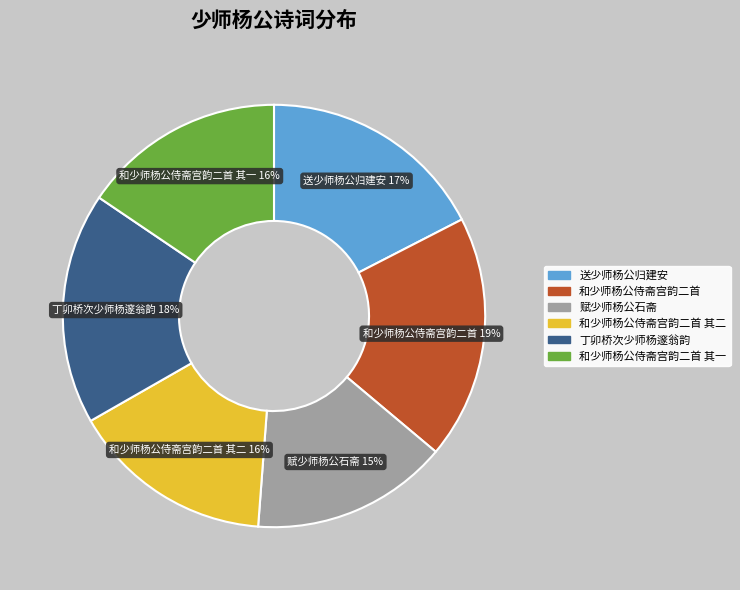

To the nearest percent, what is the average slice percentage?

17%